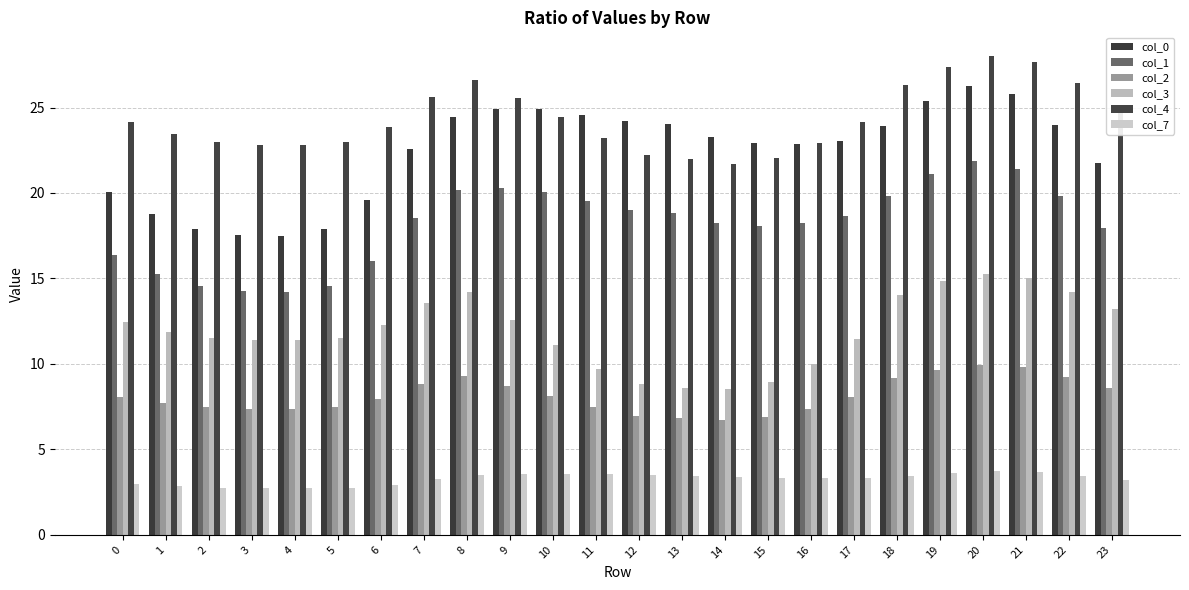

Are the bars horizontal?

No